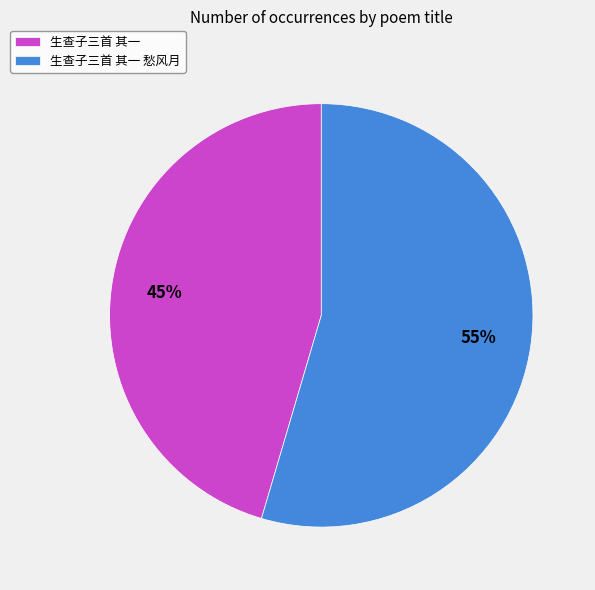

Does 生查子三首 其一 愁风月 represent more than half of the total?

Yes